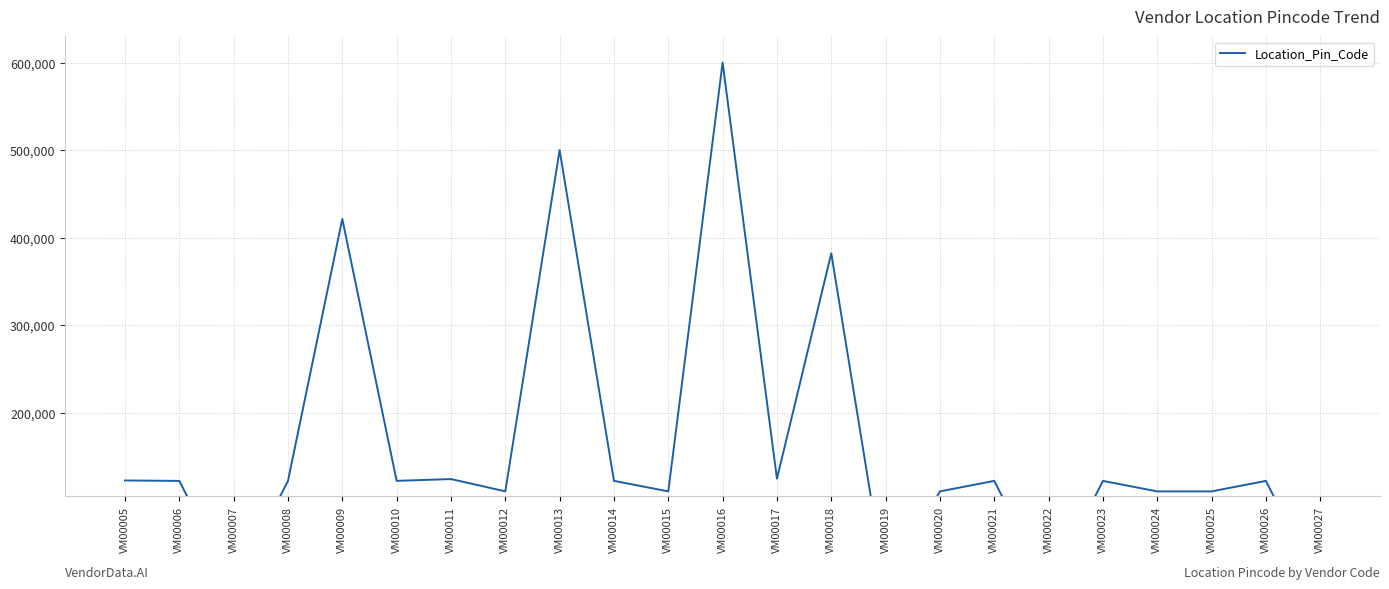

What is the approximate value at VM00017, to the nearest 100?

124500